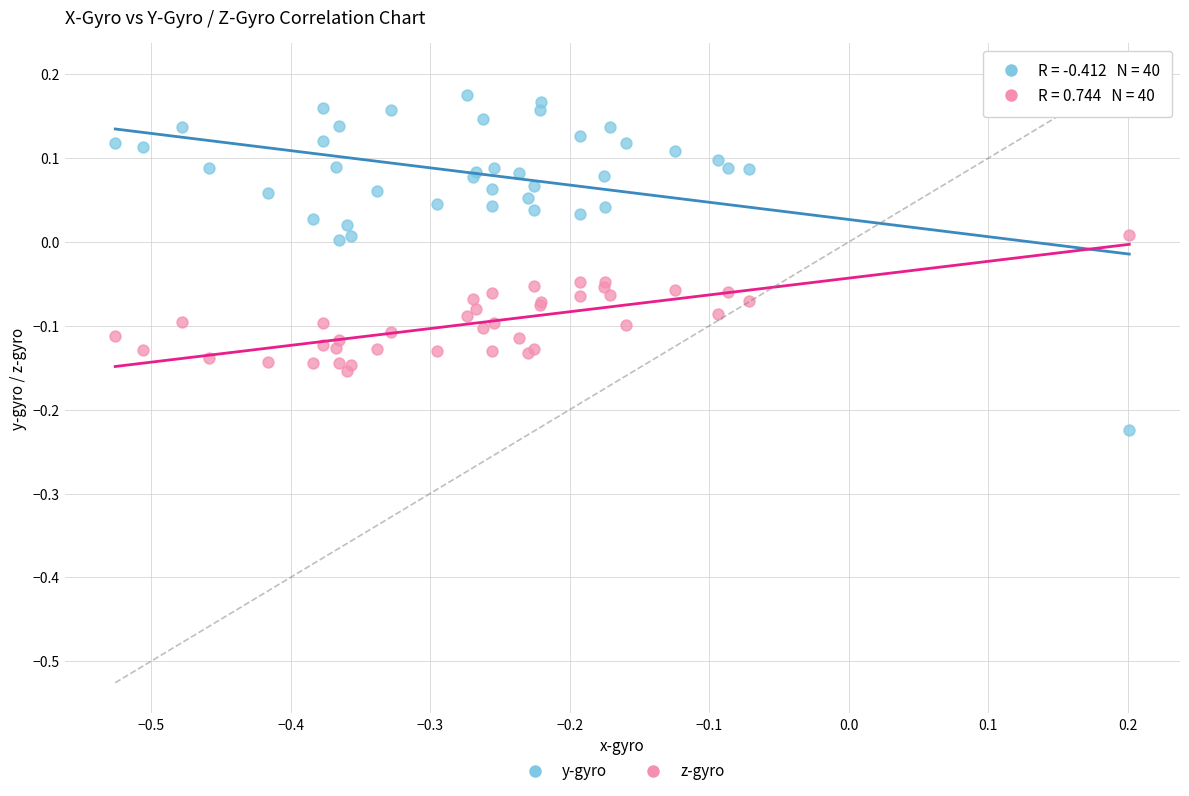

Which series has the widest spread of Y values?

y-gyro